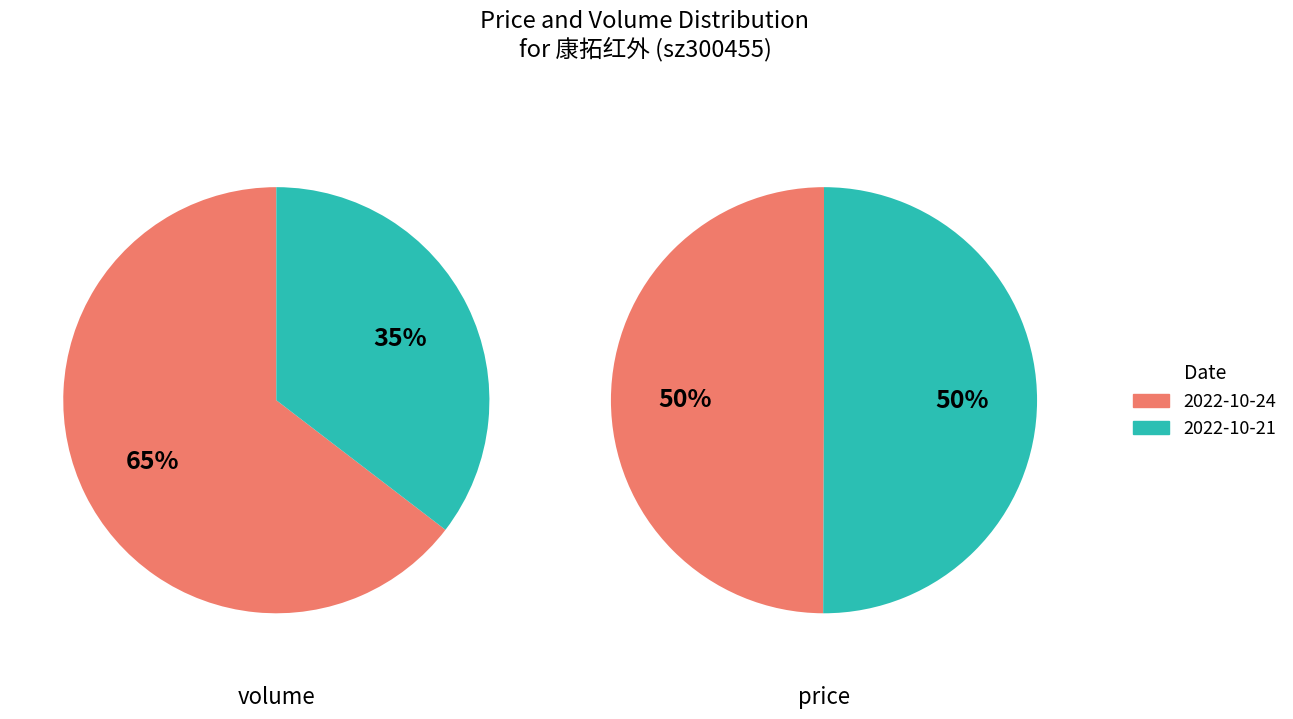

The price slice represents 1% of the pie. True or false?

False